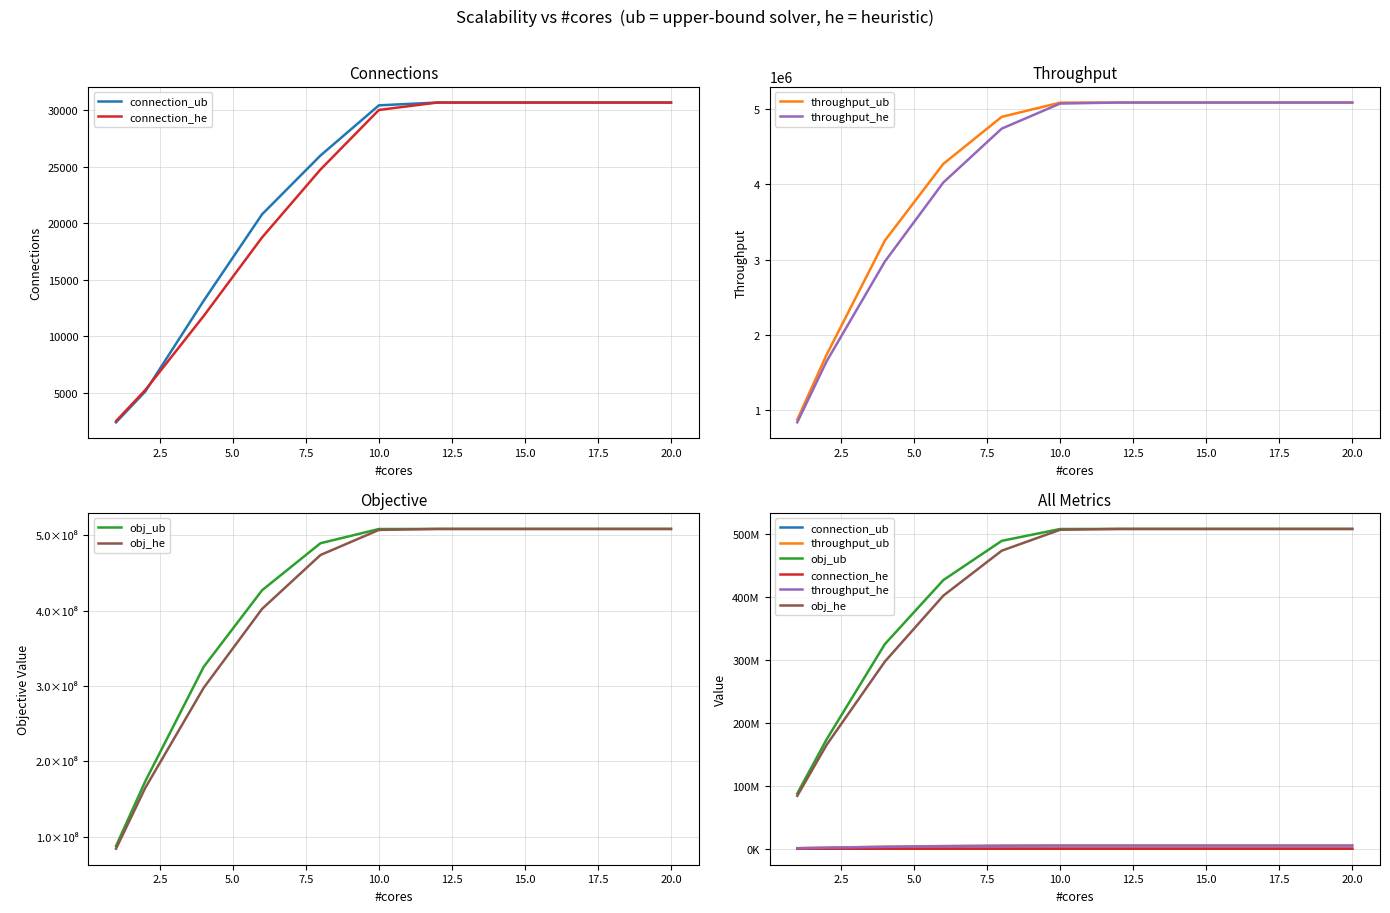

How many data points in connection_he are less than 30010?

5